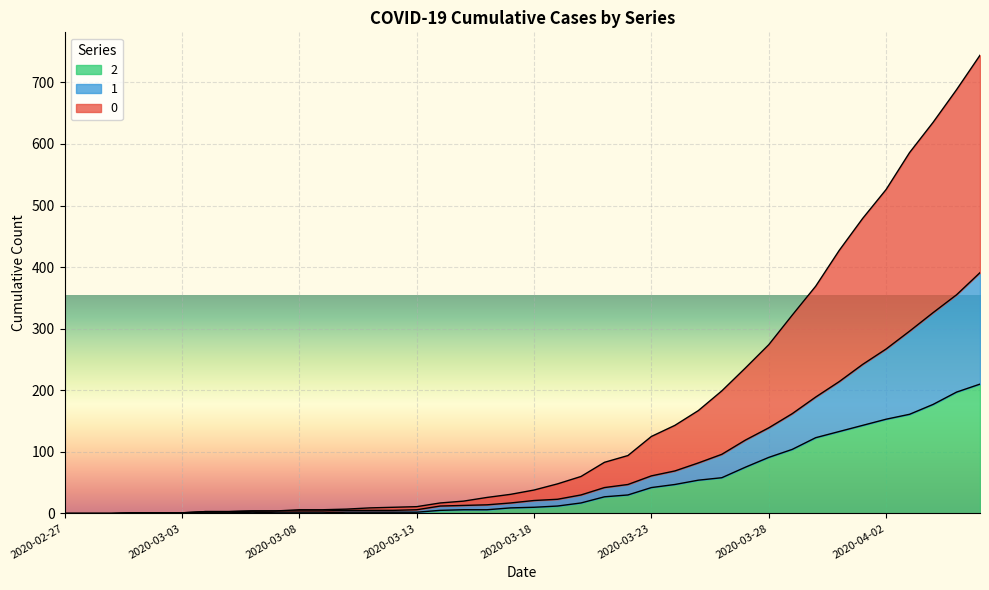

True or false: 2 and 1 cross at least once.

False